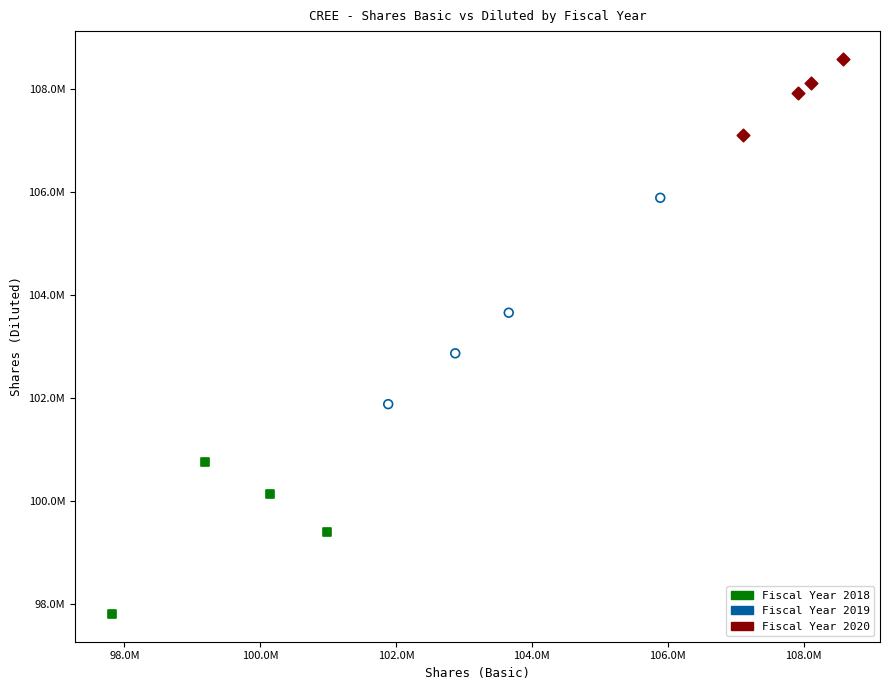

What are all the series names shown in the legend?

Fiscal Year 2018, Fiscal Year 2019, Fiscal Year 2020